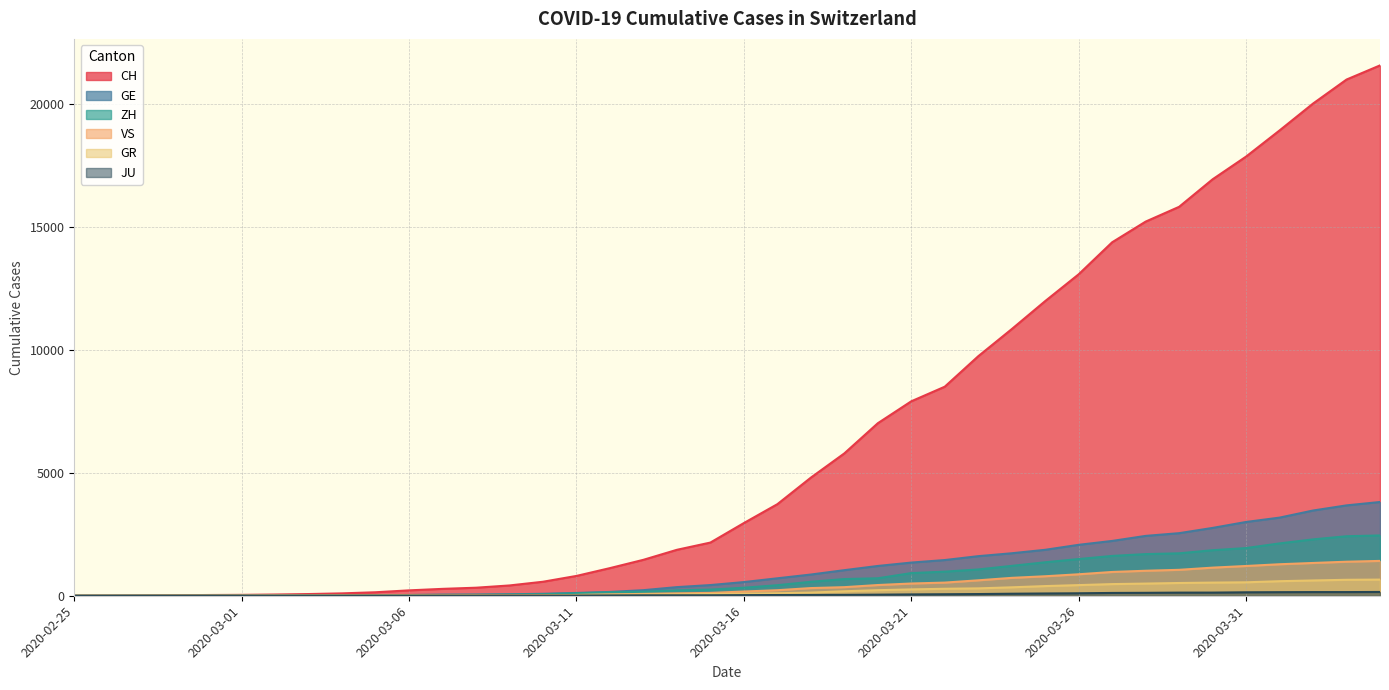

Reading left to right, extract all data points from this chart.

CH: 2020-02-25=0	2020-02-26=4	2020-02-27=8	2020-02-28=20	2020-02-29=30	2020-03-01=36	2020-03-02=50	2020-03-03=69	2020-03-04=97	2020-03-05=142	2020-03-06=219	2020-03-07=280	2020-03-08=327	2020-03-09=419	2020-03-10=570	2020-03-11=807	2020-03-12=1125	2020-03-13=1463	2020-03-14=1870	2020-03-15=2165	2020-03-16=2959	2020-03-17=3727	2020-03-18=4807	2020-03-19=5794	2020-03-20=7022	2020-03-21=7915	2020-03-22=8509	2020-03-23=9749	2020-03-24=10853	2020-03-25=11994	2020-03-26=13085	2020-03-27=14388	2020-03-28=15229	2020-03-29=15831	2020-03-30=16951	2020-03-31=17876	2020-04-01=18940	2020-04-02=20034	2020-04-03=21011	2020-04-04=21587
GE: 2020-02-25=0	2020-02-26=1	2020-02-27=1	2020-02-28=5	2020-02-29=9	2020-03-01=10	2020-03-02=11	2020-03-03=14	2020-03-04=16	2020-03-05=20	2020-03-06=30	2020-03-07=43	2020-03-08=45	2020-03-09=60	2020-03-10=80	2020-03-11=114	2020-03-12=155	2020-03-13=227	2020-03-14=351	2020-03-15=435	2020-03-16=556	2020-03-17=710	2020-03-18=863	2020-03-19=1041	2020-03-20=1212	2020-03-21=1350	2020-03-22=1453	2020-03-23=1611	2020-03-24=1729	2020-03-25=1870	2020-03-26=2073	2020-03-27=2231	2020-03-28=2436	2020-03-29=2547	2020-03-30=2761	2020-03-31=3003	2020-04-01=3180	2020-04-02=3469	2020-04-03=3678	2020-04-04=3816
ZH: 2020-02-25=0	2020-02-26=0	2020-02-27=2	2020-02-28=2	2020-02-29=6	2020-03-01=7	2020-03-02=10	2020-03-03=13	2020-03-04=15	2020-03-05=23	2020-03-06=29	2020-03-07=34	2020-03-08=40	2020-03-09=49	2020-03-10=62	2020-03-11=101	2020-03-12=140	2020-03-13=163	2020-03-14=218	2020-03-15=250	2020-03-16=326	2020-03-17=429	2020-03-18=568	2020-03-19=679	2020-03-20=711	2020-03-21=922	2020-03-22=981	2020-03-23=1070	2020-03-24=1216	2020-03-25=1362	2020-03-26=1494	2020-03-27=1621	2020-03-28=1695	2020-03-29=1727	2020-03-30=1853	2020-03-31=1941	2020-04-01=2130	2020-04-02=2294	2020-04-03=2422	2020-04-04=2455
GR: 2020-02-25=0	2020-02-26=2	2020-02-27=2	2020-02-28=6	2020-02-29=6	2020-03-01=6	2020-03-02=9	2020-03-03=9	2020-03-04=12	2020-03-05=14	2020-03-06=16	2020-03-07=17	2020-03-08=18	2020-03-09=18	2020-03-10=22	2020-03-11=31	2020-03-12=43	2020-03-13=53	2020-03-14=56	2020-03-15=71	2020-03-16=84	2020-03-17=101	2020-03-18=128	2020-03-19=182	2020-03-20=226	2020-03-21=258	2020-03-22=284	2020-03-23=300	2020-03-24=343	2020-03-25=393	2020-03-26=433	2020-03-27=474	2020-03-28=495	2020-03-29=519	2020-03-30=535	2020-03-31=547	2020-04-01=592	2020-04-02=622	2020-04-03=649	2020-04-04=657
VS: 2020-02-25=0	2020-02-26=0	2020-02-27=0	2020-02-28=1	2020-02-29=1	2020-03-01=2	2020-03-02=3	2020-03-03=3	2020-03-04=4	2020-03-05=5	2020-03-06=6	2020-03-07=7	2020-03-08=12	2020-03-09=17	2020-03-10=22	2020-03-11=30	2020-03-12=53	2020-03-13=76	2020-03-14=98	2020-03-15=115	2020-03-16=172	2020-03-17=225	2020-03-18=312	2020-03-19=349	2020-03-20=436	2020-03-21=498	2020-03-22=535	2020-03-23=628	2020-03-24=728	2020-03-25=793	2020-03-26=874	2020-03-27=968	2020-03-28=1017	2020-03-29=1055	2020-03-30=1144	2020-03-31=1211	2020-04-01=1282	2020-04-02=1334	2020-04-03=1385	2020-04-04=1418
JU: 2020-02-25=0	2020-02-26=0	2020-02-27=1	2020-02-28=1	2020-02-29=1	2020-03-01=1	2020-03-02=1	2020-03-03=2	2020-03-04=2	2020-03-05=4	2020-03-06=4	2020-03-07=5	2020-03-08=5	2020-03-09=7	2020-03-10=7	2020-03-11=7	2020-03-12=12	2020-03-13=17	2020-03-14=18	2020-03-15=19	2020-03-16=25	2020-03-17=29	2020-03-18=32	2020-03-19=36	2020-03-20=44	2020-03-21=54	2020-03-22=61	2020-03-23=69	2020-03-24=82	2020-03-25=92	2020-03-26=100	2020-03-27=114	2020-03-28=119	2020-03-29=127	2020-03-30=128	2020-03-31=140	2020-04-01=145	2020-04-02=149	2020-04-03=149	2020-04-04=154